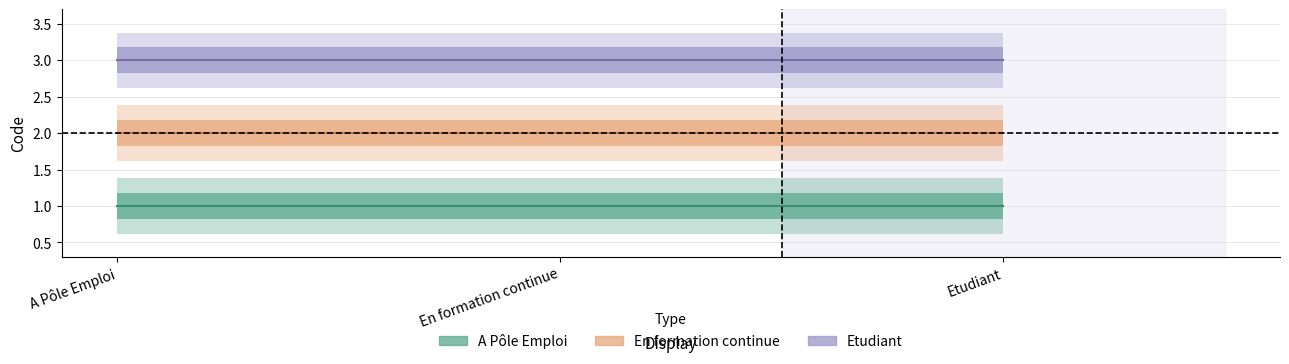

What are all the series names shown in the legend?

A Pôle Emploi, En formation continue, Etudiant